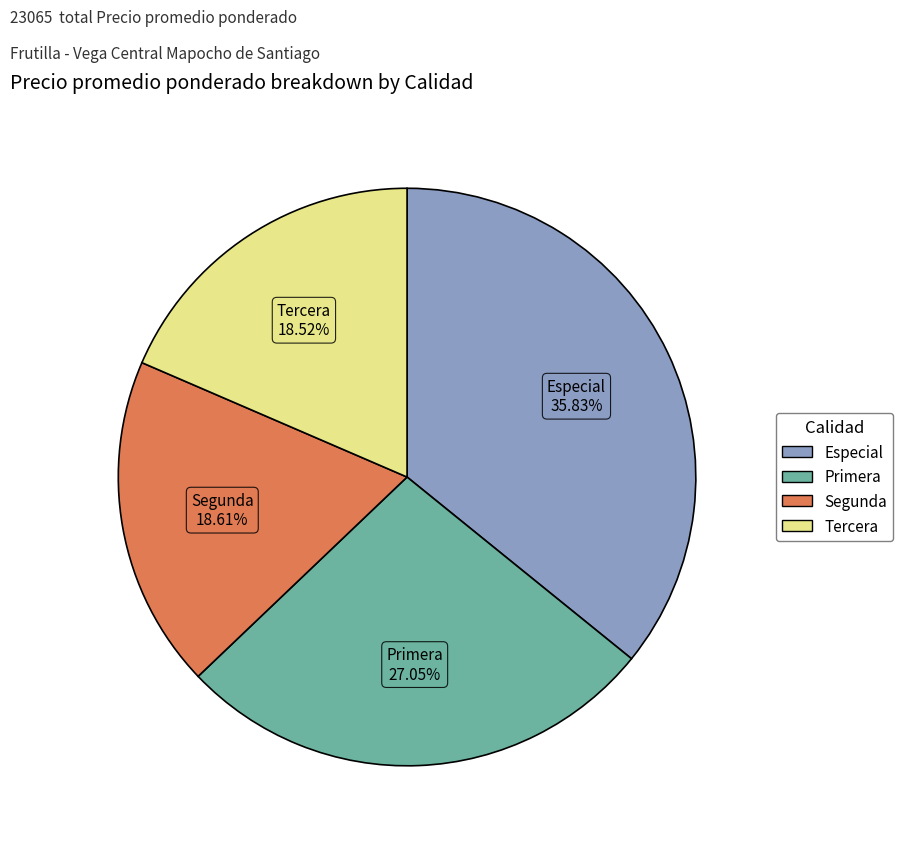

Between Especial and Tercera, which is larger?

Especial